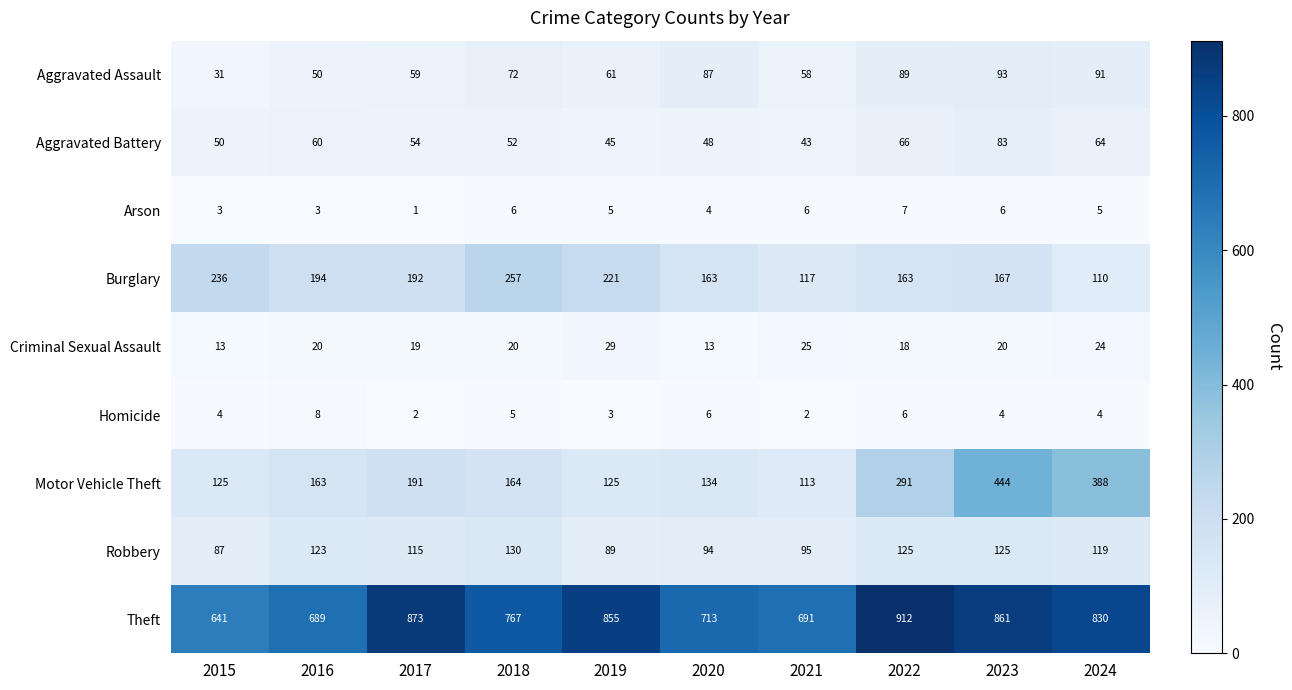

True or false: Burglary has a value of 457 at 2018.

False